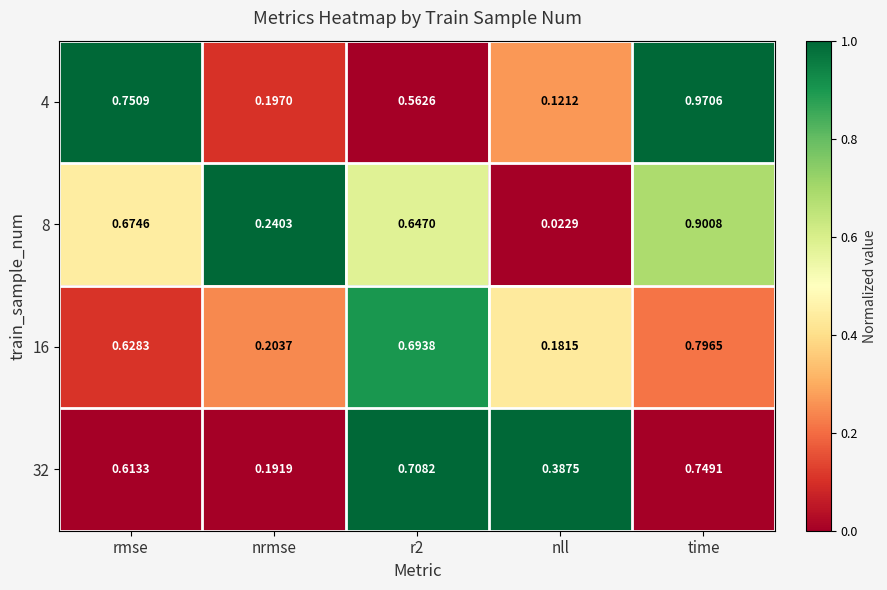

What is the total value across all series at rmse?

2.7